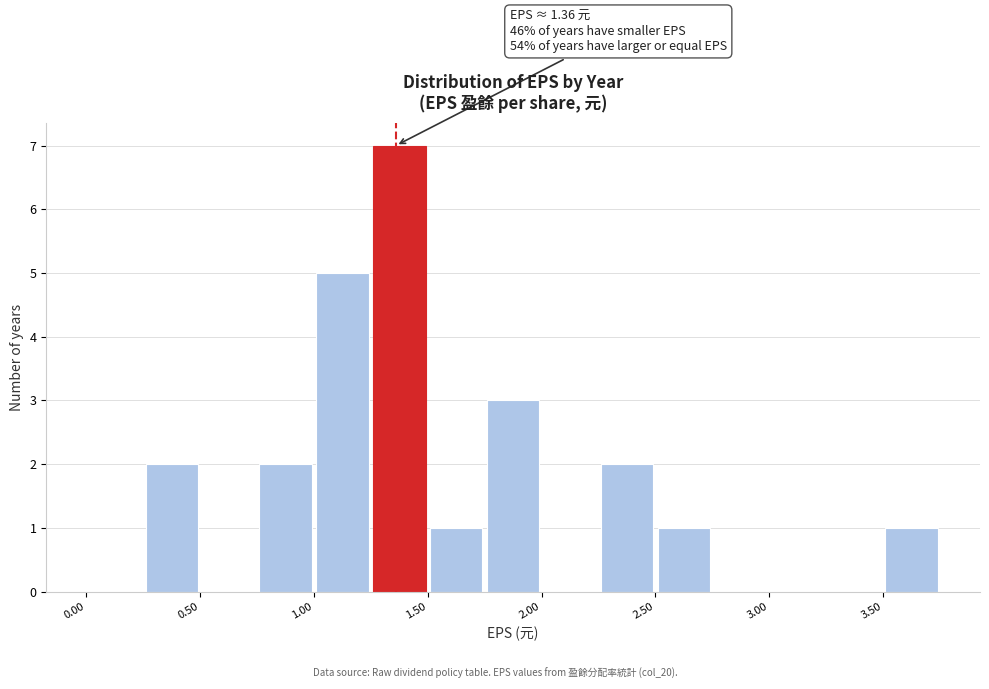

Over which range of the x-axis is the bar tallest?

1.25 to 1.50